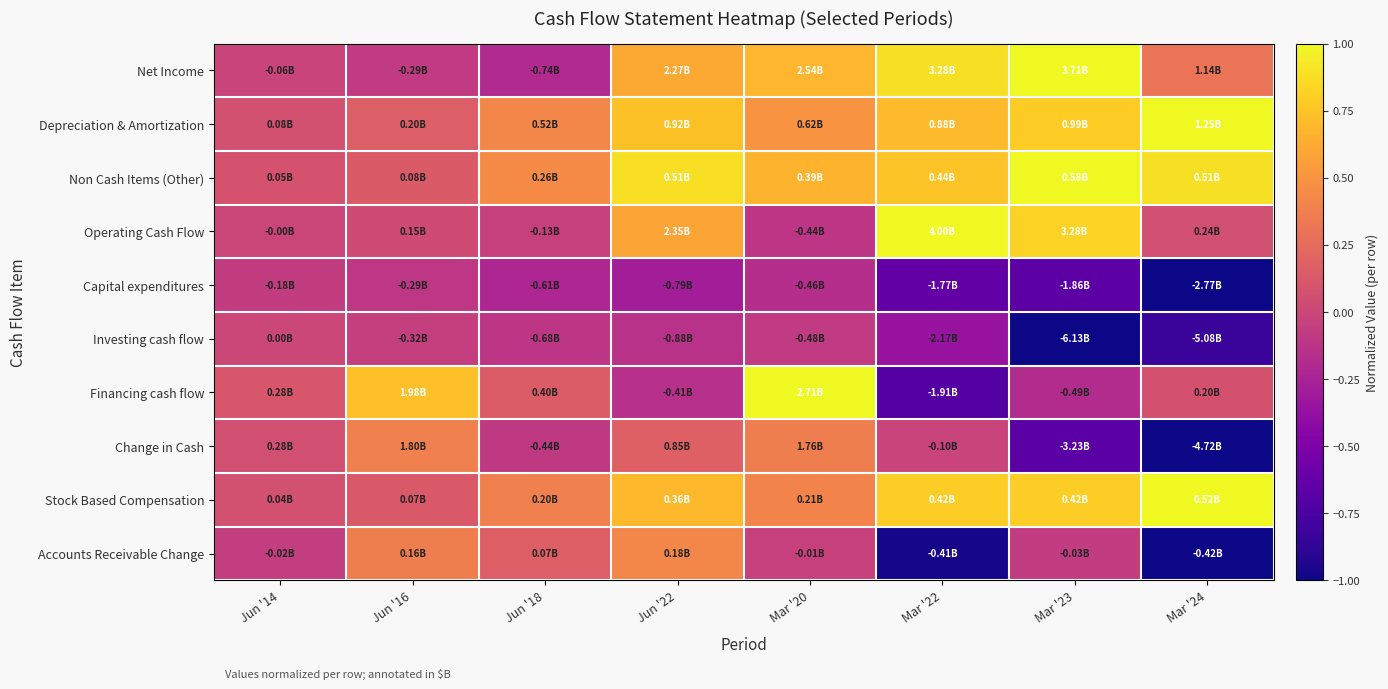

Reading left to right, list all the values displayed in this chart.

Net Income: Jun '14=-0.0	Jun '16=-0.1	Jun '18=-0.2	Jun '22=0.6	Mar '20=0.7	Mar '22=0.9	Mar '23=1.0	Mar '24=0.3
Depreciation & Amortization: Jun '14=0.1	Jun '16=0.2	Jun '18=0.4	Jun '22=0.7	Mar '20=0.5	Mar '22=0.7	Mar '23=0.8	Mar '24=1.0
Non Cash Items (Other): Jun '14=0.1	Jun '16=0.1	Jun '18=0.5	Jun '22=0.9	Mar '20=0.7	Mar '22=0.8	Mar '23=1.0	Mar '24=0.9
Operating Cash Flow: Jun '14=-0.0	Jun '16=0.0	Jun '18=-0.0	Jun '22=0.6	Mar '20=-0.1	Mar '22=1.0	Mar '23=0.8	Mar '24=0.1
Capital expenditures: Jun '14=-0.1	Jun '16=-0.1	Jun '18=-0.2	Jun '22=-0.3	Mar '20=-0.2	Mar '22=-0.6	Mar '23=-0.7	Mar '24=-1.0
Investing cash flow: Jun '14=0.0	Jun '16=-0.1	Jun '18=-0.1	Jun '22=-0.1	Mar '20=-0.1	Mar '22=-0.4	Mar '23=-1.0	Mar '24=-0.8
Financing cash flow: Jun '14=0.1	Jun '16=0.7	Jun '18=0.1	Jun '22=-0.1	Mar '20=1.0	Mar '22=-0.7	Mar '23=-0.2	Mar '24=0.1
Change in Cash: Jun '14=0.1	Jun '16=0.4	Jun '18=-0.1	Jun '22=0.2	Mar '20=0.4	Mar '22=-0.0	Mar '23=-0.7	Mar '24=-1.0
Stock Based Compensation: Jun '14=0.1	Jun '16=0.1	Jun '18=0.4	Jun '22=0.7	Mar '20=0.4	Mar '22=0.8	Mar '23=0.8	Mar '24=1.0
Accounts Receivable Change: Jun '14=-0.1	Jun '16=0.4	Jun '18=0.2	Jun '22=0.4	Mar '20=-0.0	Mar '22=-1.0	Mar '23=-0.1	Mar '24=-1.0